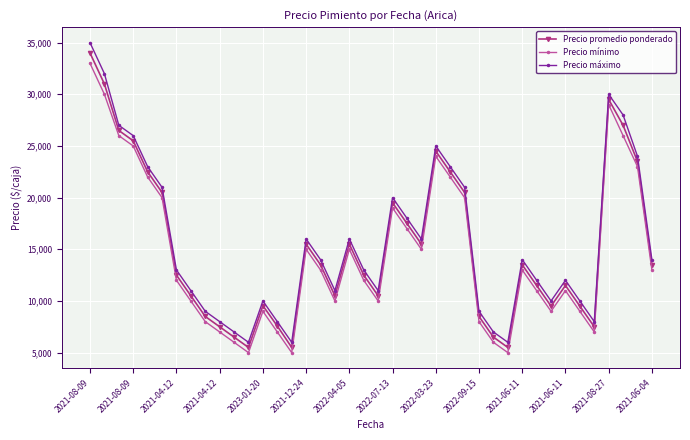

Which series has the largest range (max minus min)?

Precio máximo